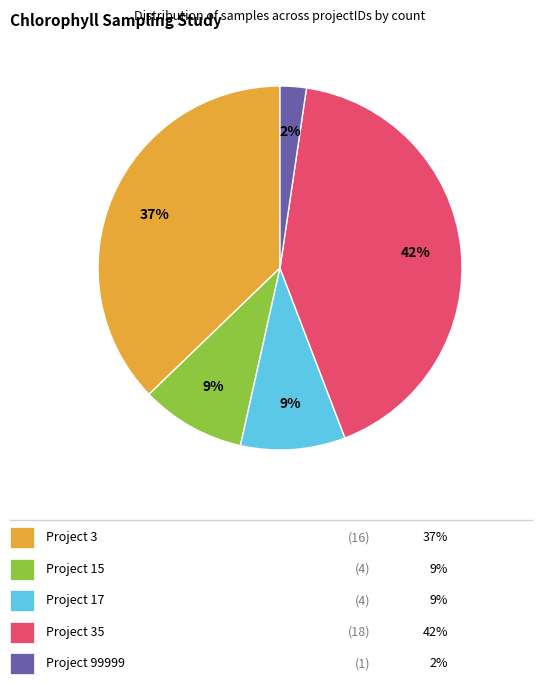

To the nearest percent, what is the difference between the largest and smallest slice percentages?

40%